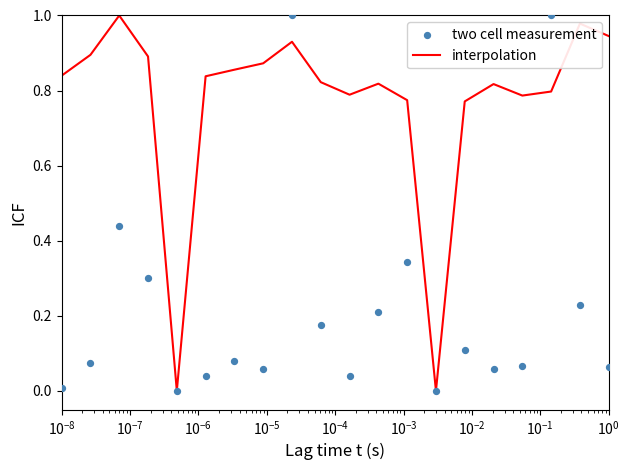

What are all the series names shown in the legend?

interpolation, two cell measurement